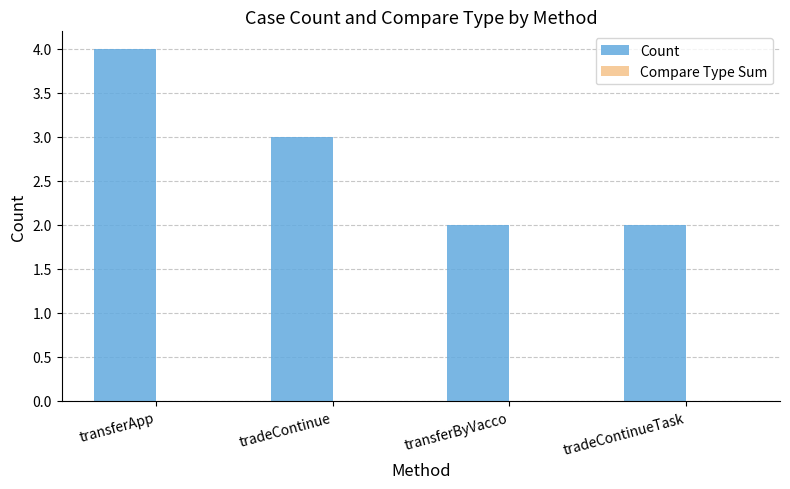

True or false: the data shows 3 at transferByVacco.

False